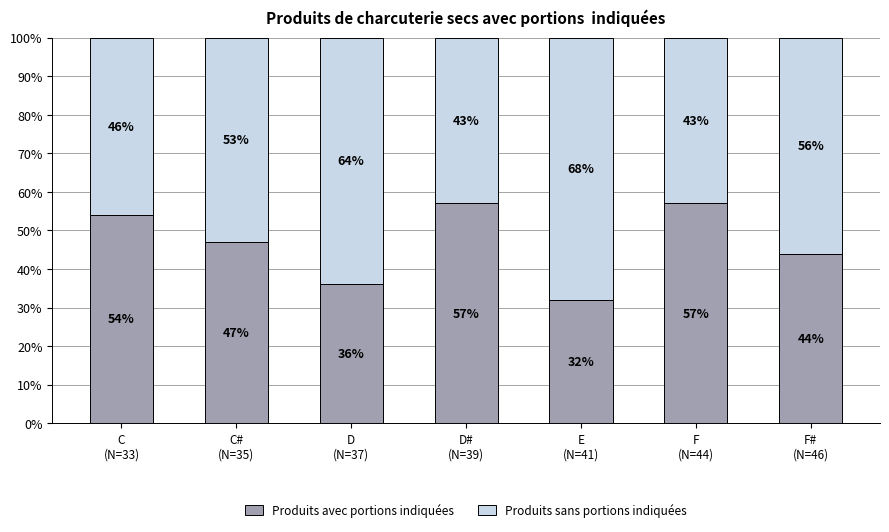

What is the maximum value for Produits avec portions indiquées?

57